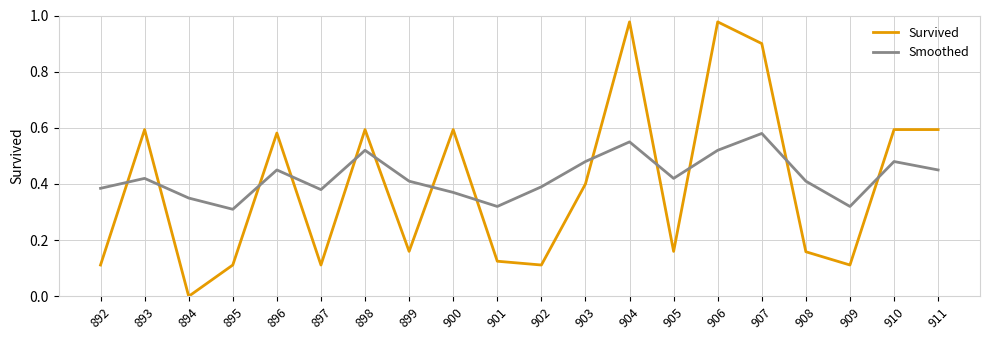

At which category does the chart reach its minimum across all series?

894